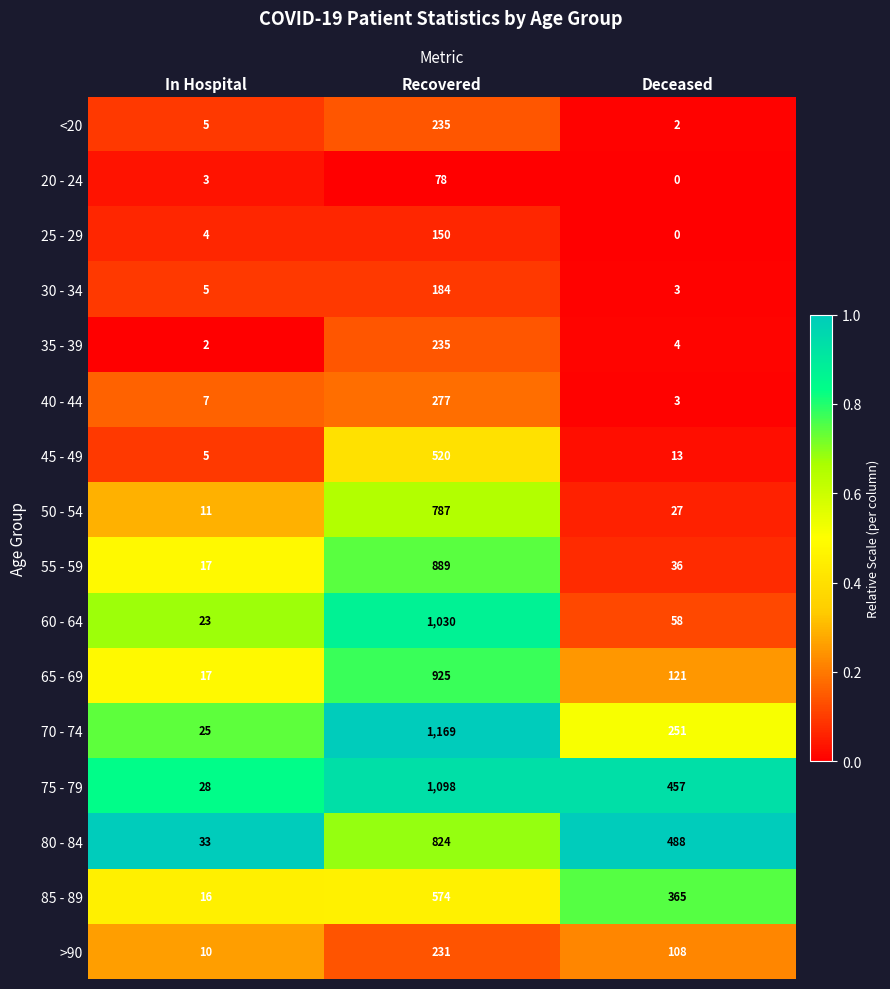

True or false: 35 - 39 has a value of 3 at In Hospital.

False